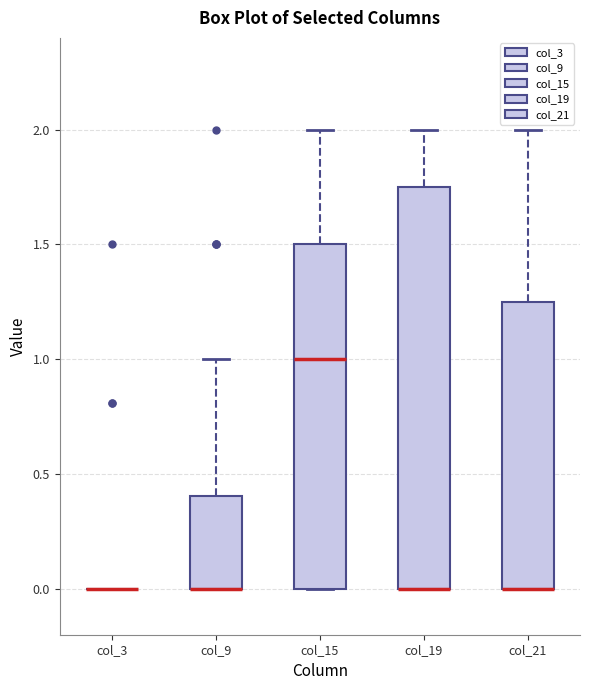

Where is the lower edge of the box for col_19 on the y-axis? The values are not printed on the chart, so give them approximately, as read against the axis.

0.00